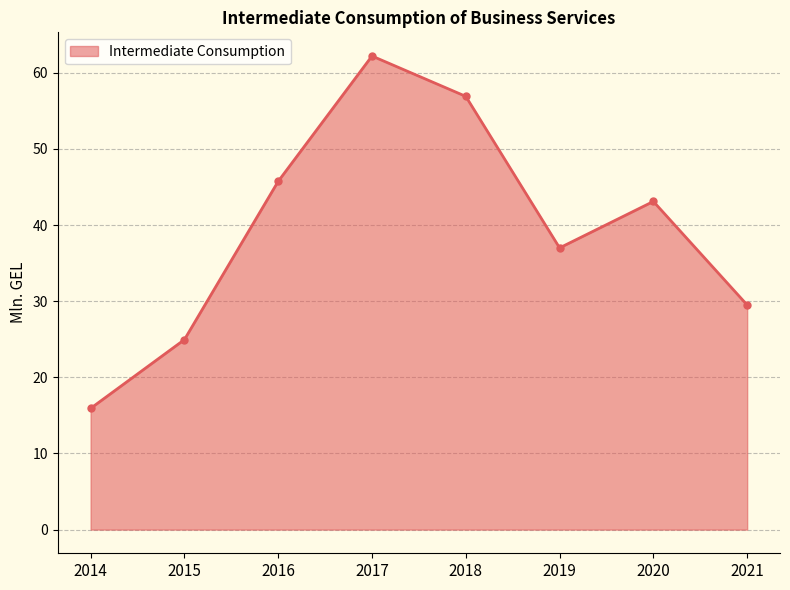

How many data points are less than 43?

4